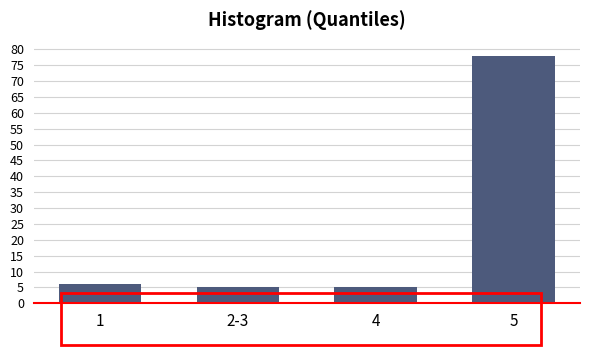

Reading right to left, transcribe all the data shown in this chart.

78	5	5	6